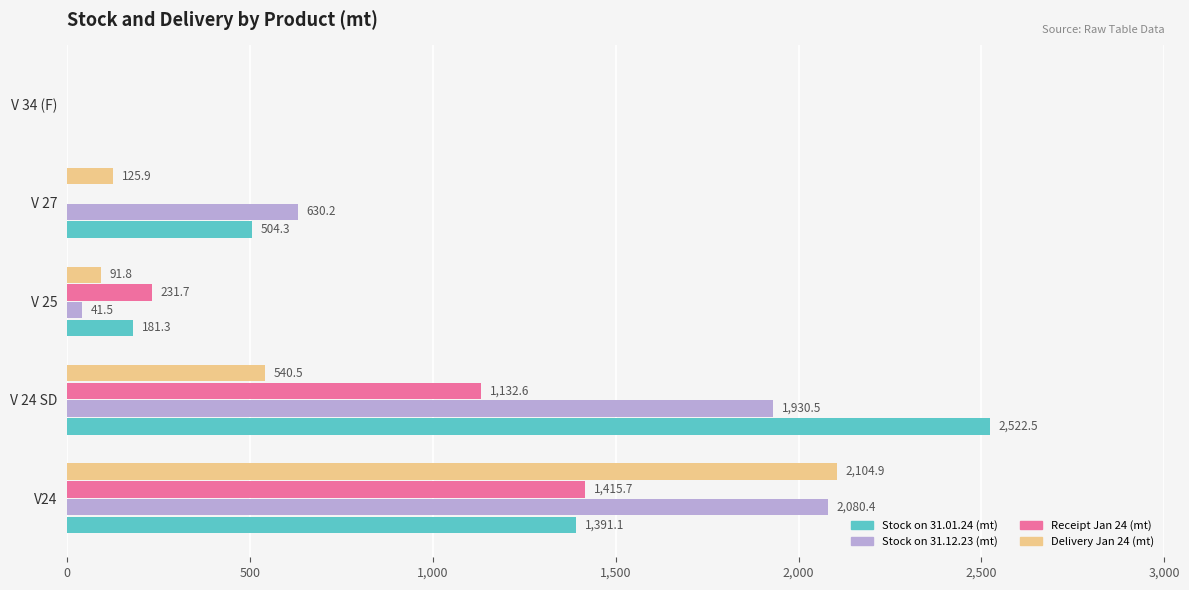

The Stock on 31.12.23 (mt) series shows 2080.4 at V24. True or false?

True